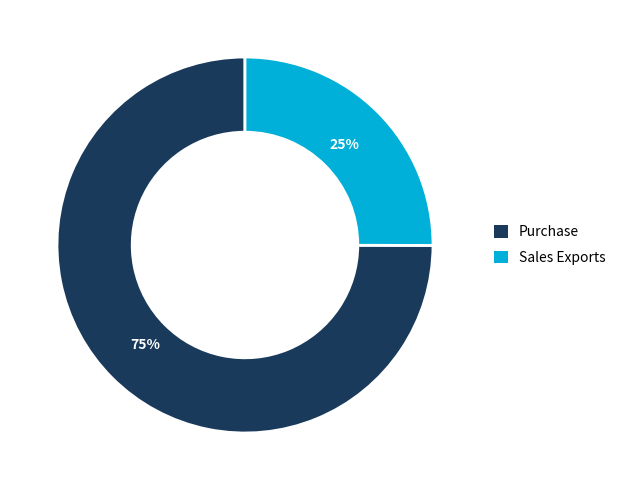

Which slice represents more than half of the pie?

Purchase